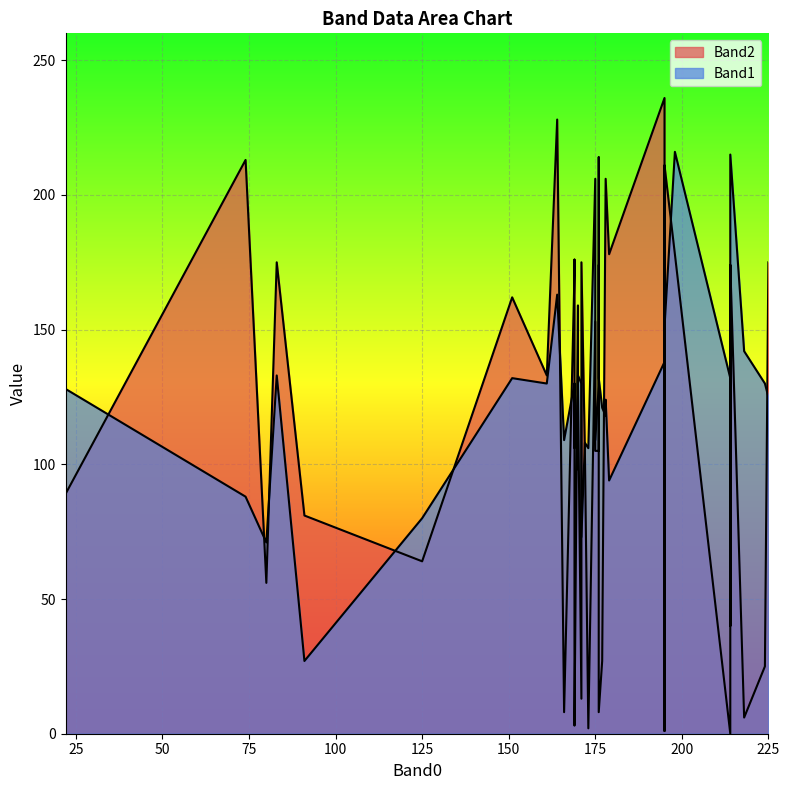

At which category is the sum across all series the highest?

198